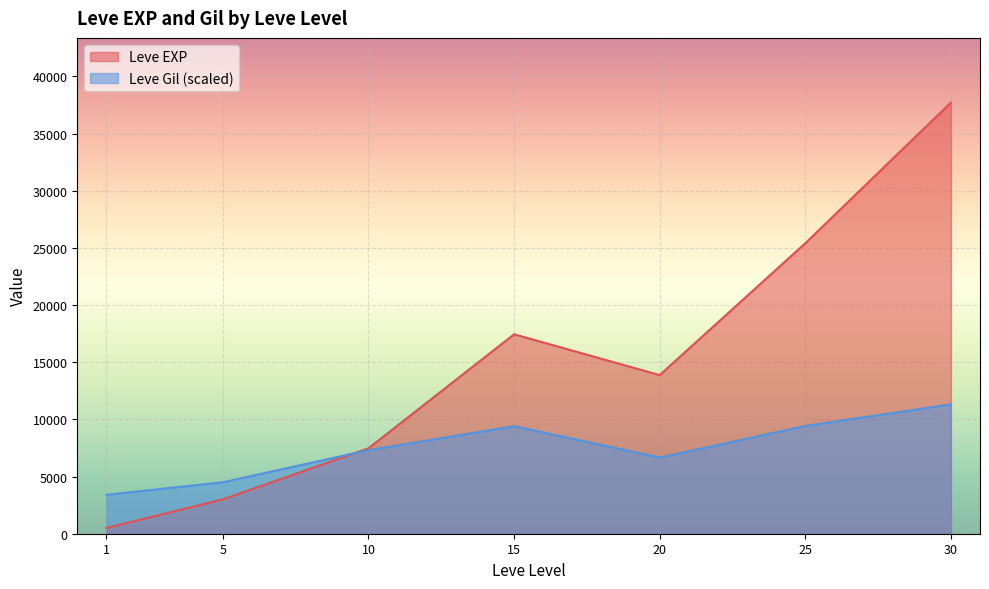

Which series changed the most between 15 and 30?

Leve EXP